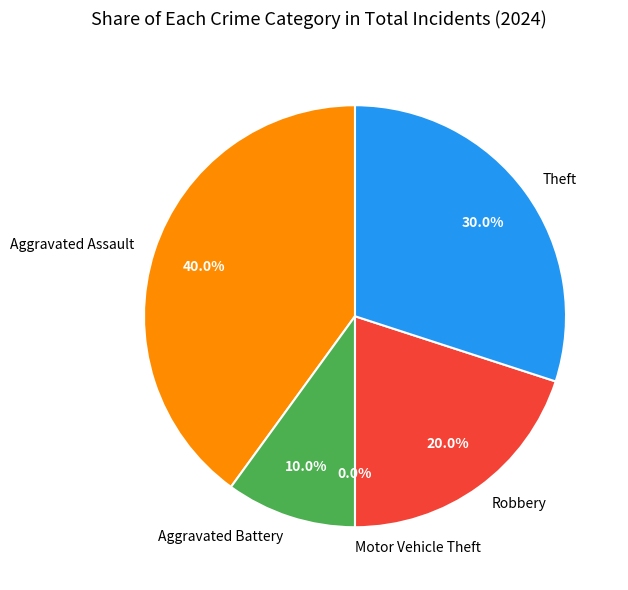

To the nearest percent, what is the difference between the Aggravated Assault and Theft slice percentages?

10%